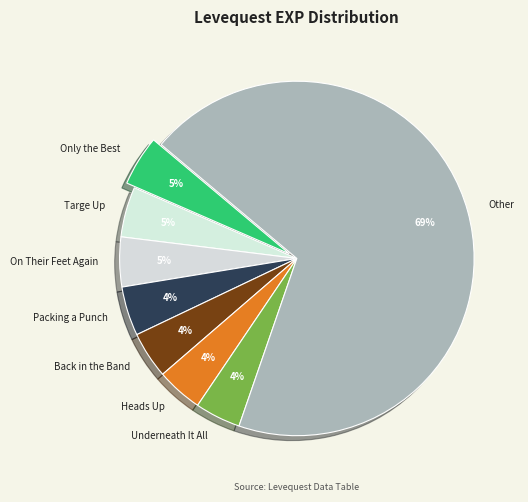

Count the number of slices in the pie.

8